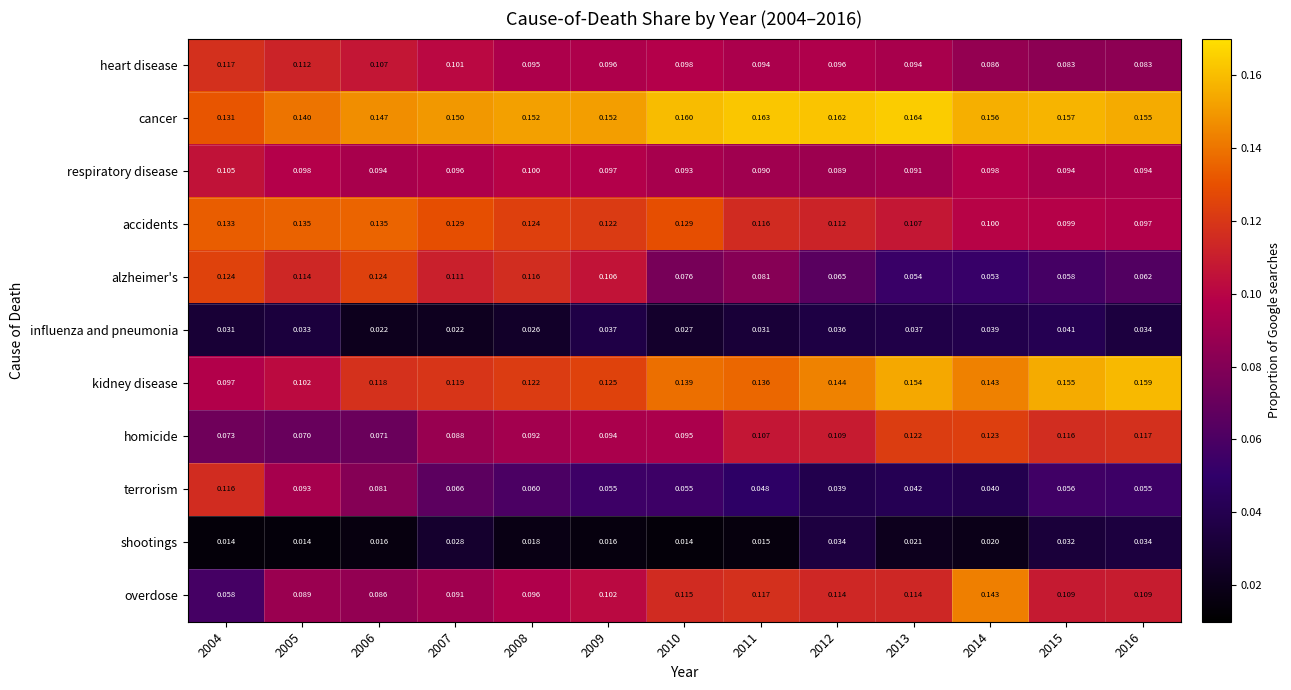

List the series in order of their peak value, lowest first.

shootings, influenza and pneumonia, respiratory disease, terrorism, heart disease, homicide, alzheimer's, accidents, overdose, kidney disease, cancer